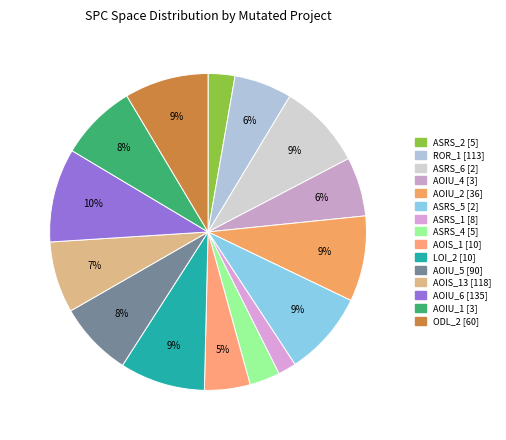

How many segments does this pie chart have?

15